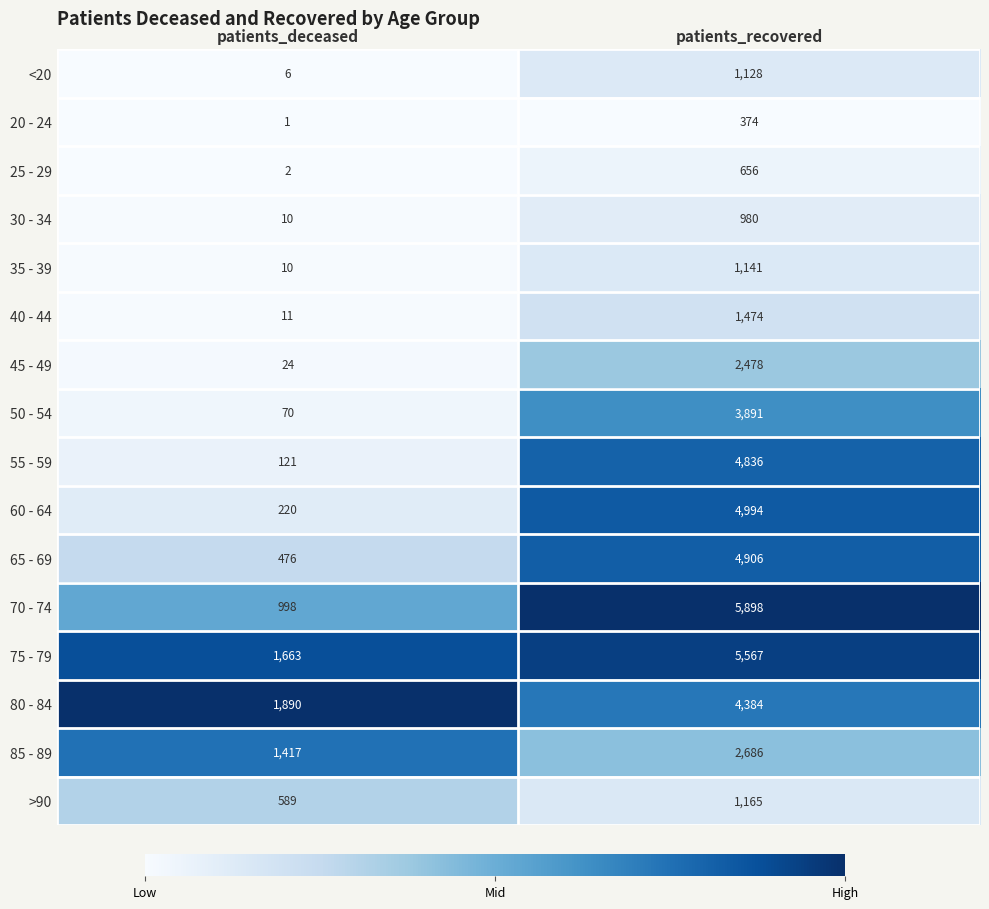

At which category is the sum across all series the highest?

patients_recovered